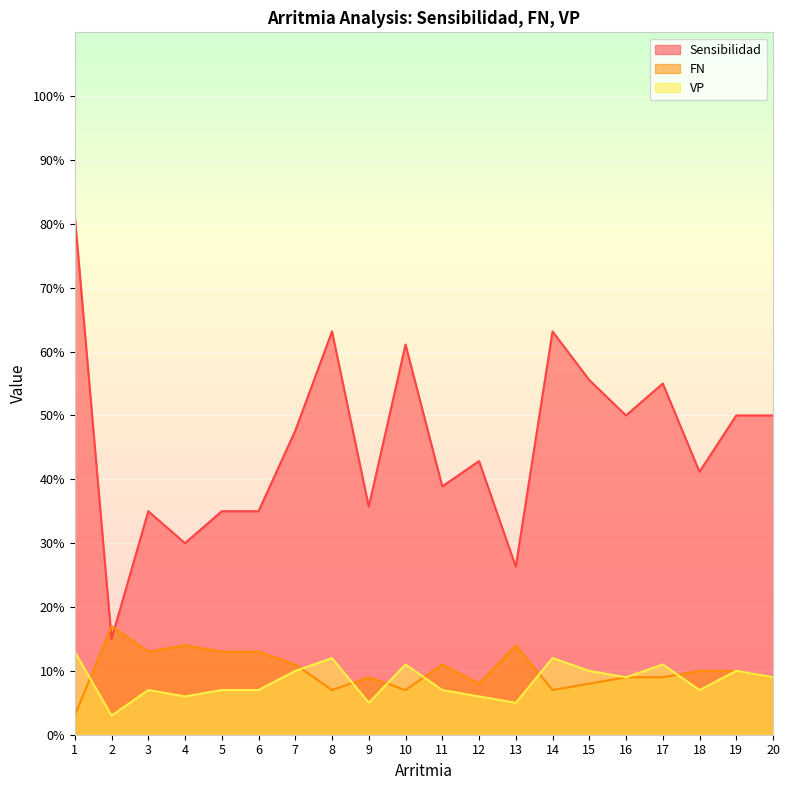

Reading left to right, transcribe all the data shown in this chart.

Sensibilidad: 81.2	15.0	35.0	30.0	35.0	35.0	47.6	63.2	35.7	61.1	38.9	42.9	26.3	63.2	55.6	50.0	55.0	41.2	50.0	50.0
FN: 3.0	17.0	13.0	14.0	13.0	13.0	11.0	7.0	9.0	7.0	11.0	8.0	14.0	7.0	8.0	9.0	9.0	10.0	10.0	9.0
VP: 13.0	3.0	7.0	6.0	7.0	7.0	10.0	12.0	5.0	11.0	7.0	6.0	5.0	12.0	10.0	9.0	11.0	7.0	10.0	9.0